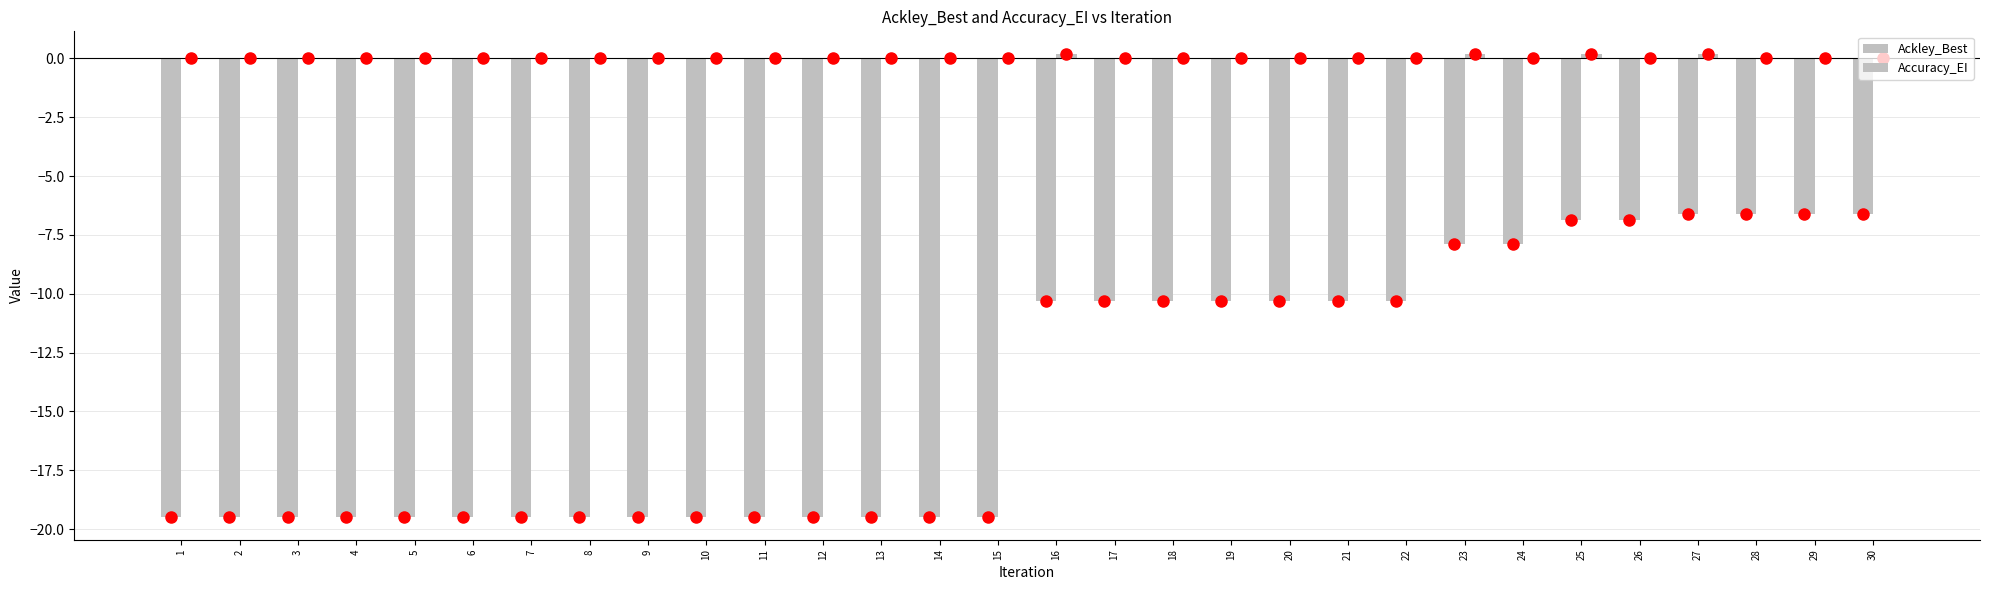

Which series has the largest total across all categories?

Accuracy_EI